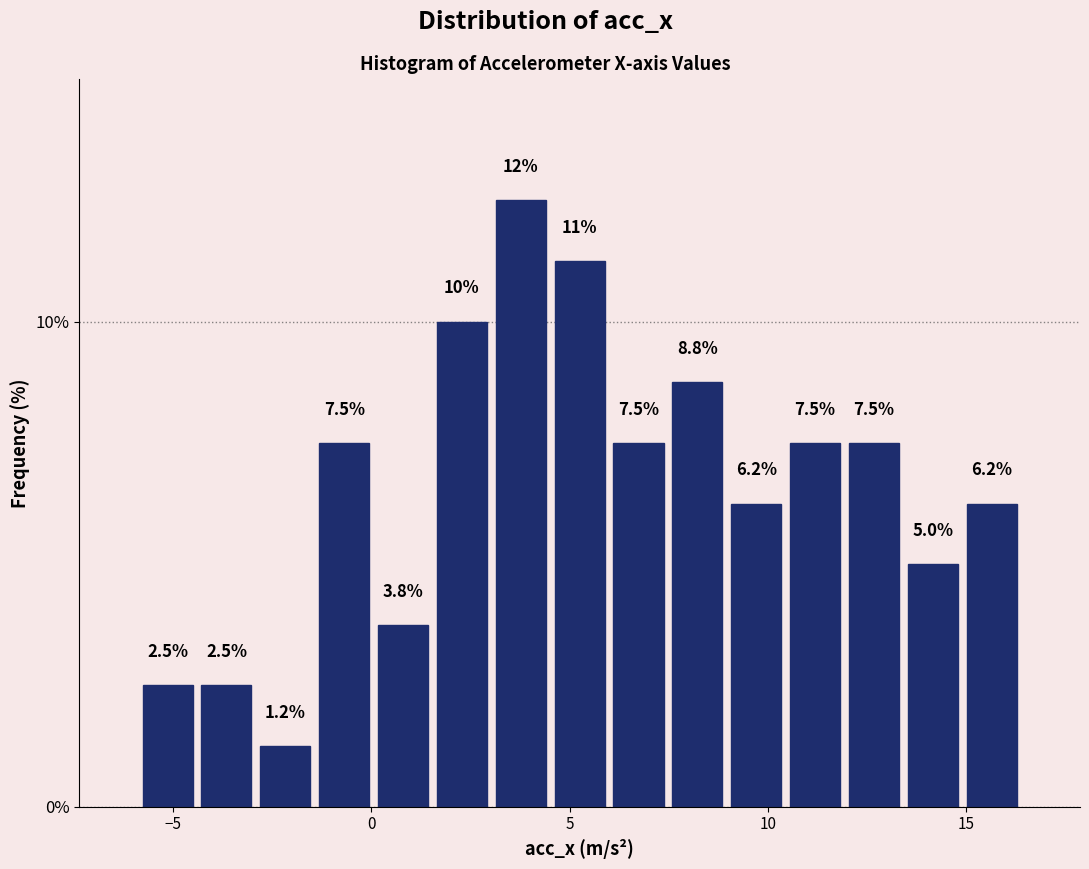

Read against the x-axis, roughly where is the centre of the tallest bar?

4.0